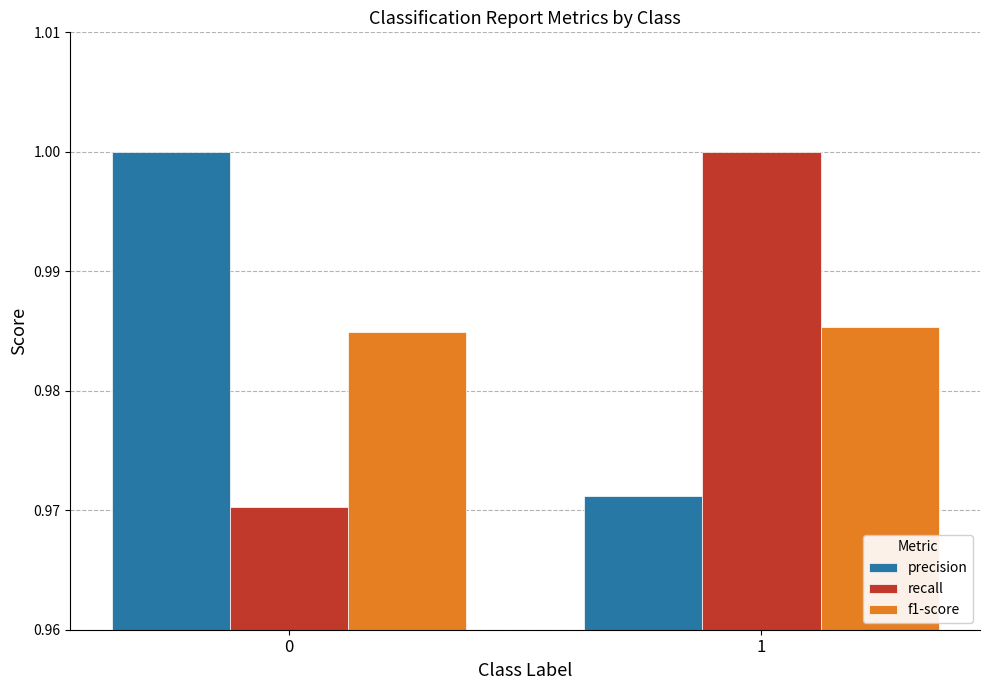

Which series has the largest range (max minus min)?

recall